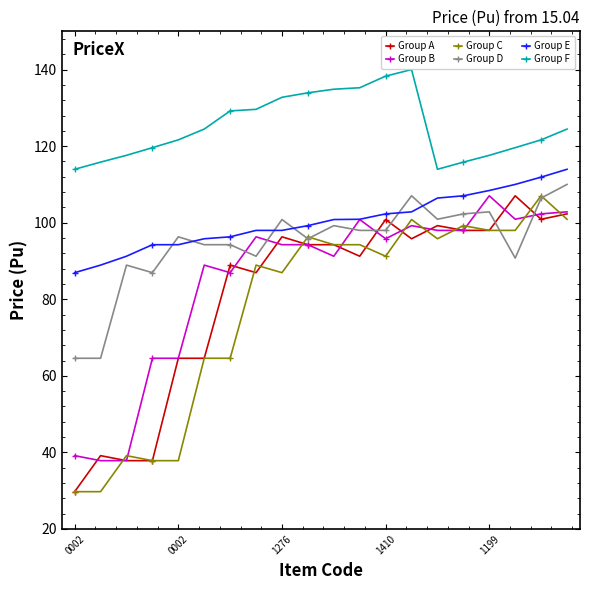

True or false: Group C has more than 0 interior local peaks.

True